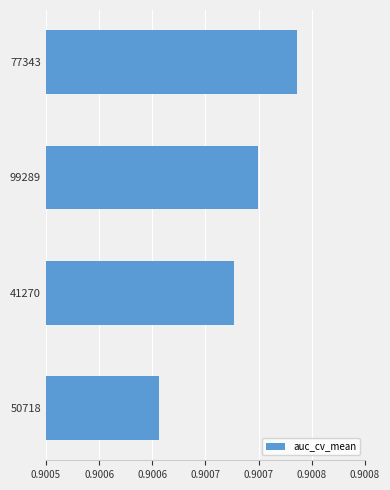

Does the chart contain stacked bars?

No